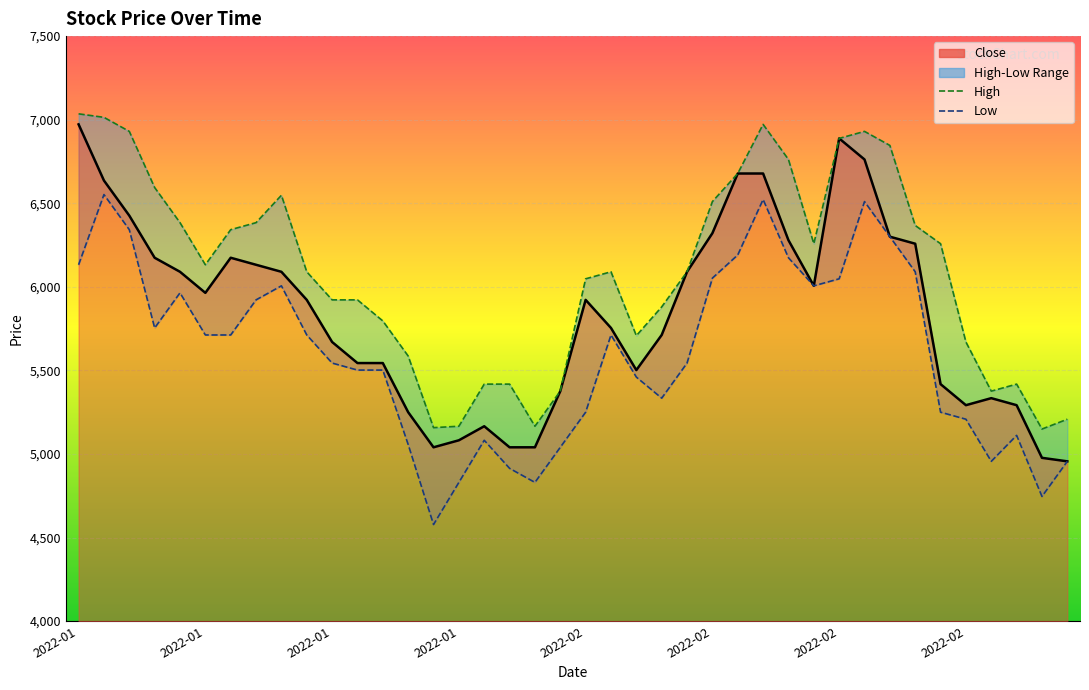

Where does the High series first go above 6090?

2022-01